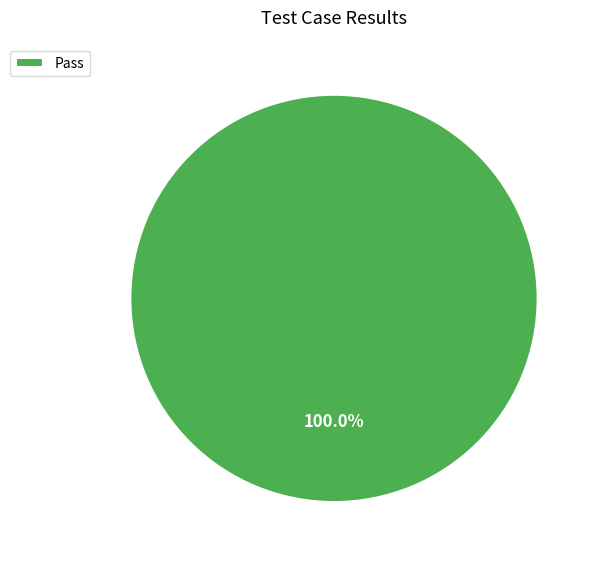

True or false: Pass accounts for 100% of the total.

True